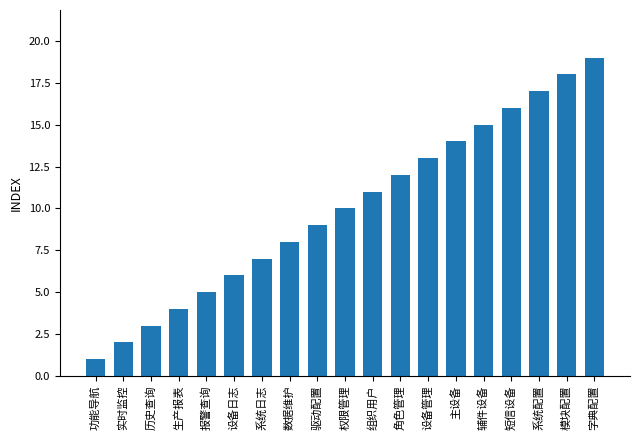

Reading left to right, list all the values displayed in this chart.

功能导航=1	实时监控=2	历史查询=3	生产报表=4	报警查询=5	设备日志=6	系统日志=7	数据维护=8	驱动配置=9	权限管理=10	组织用户=11	角色管理=12	设备管理=13	主设备=14	辅件设备=15	短信设备=16	系统配置=17	模块配置=18	字典配置=19